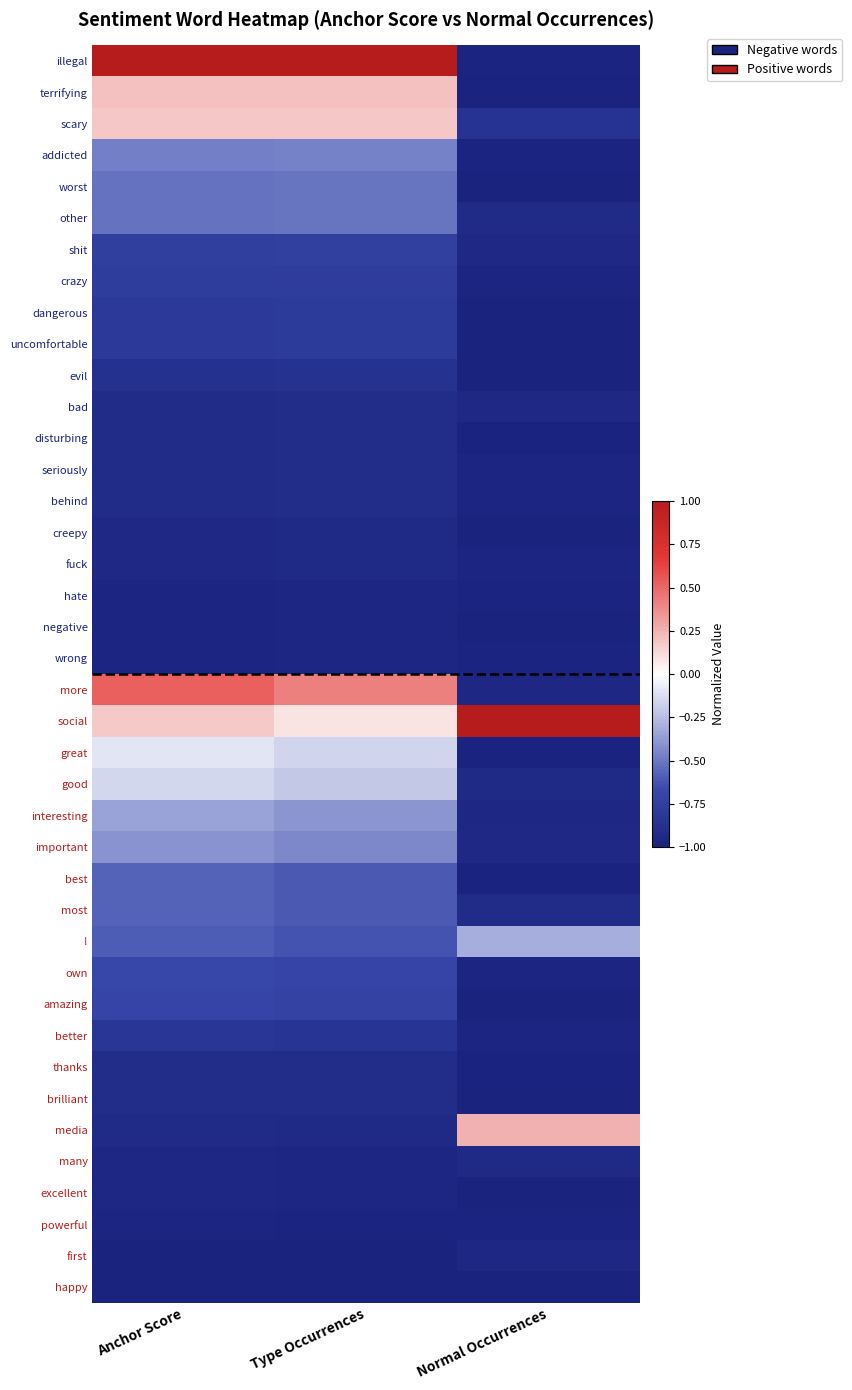

What is the maximum value shown in the chart?

1.0